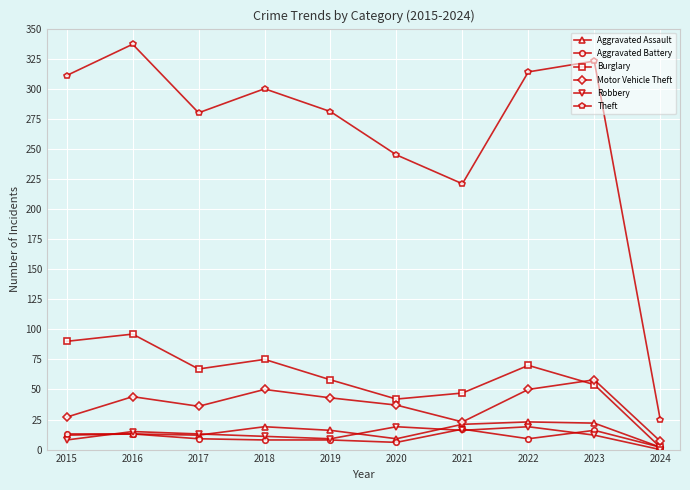

What is the approximate value of Theft at 2022?

314